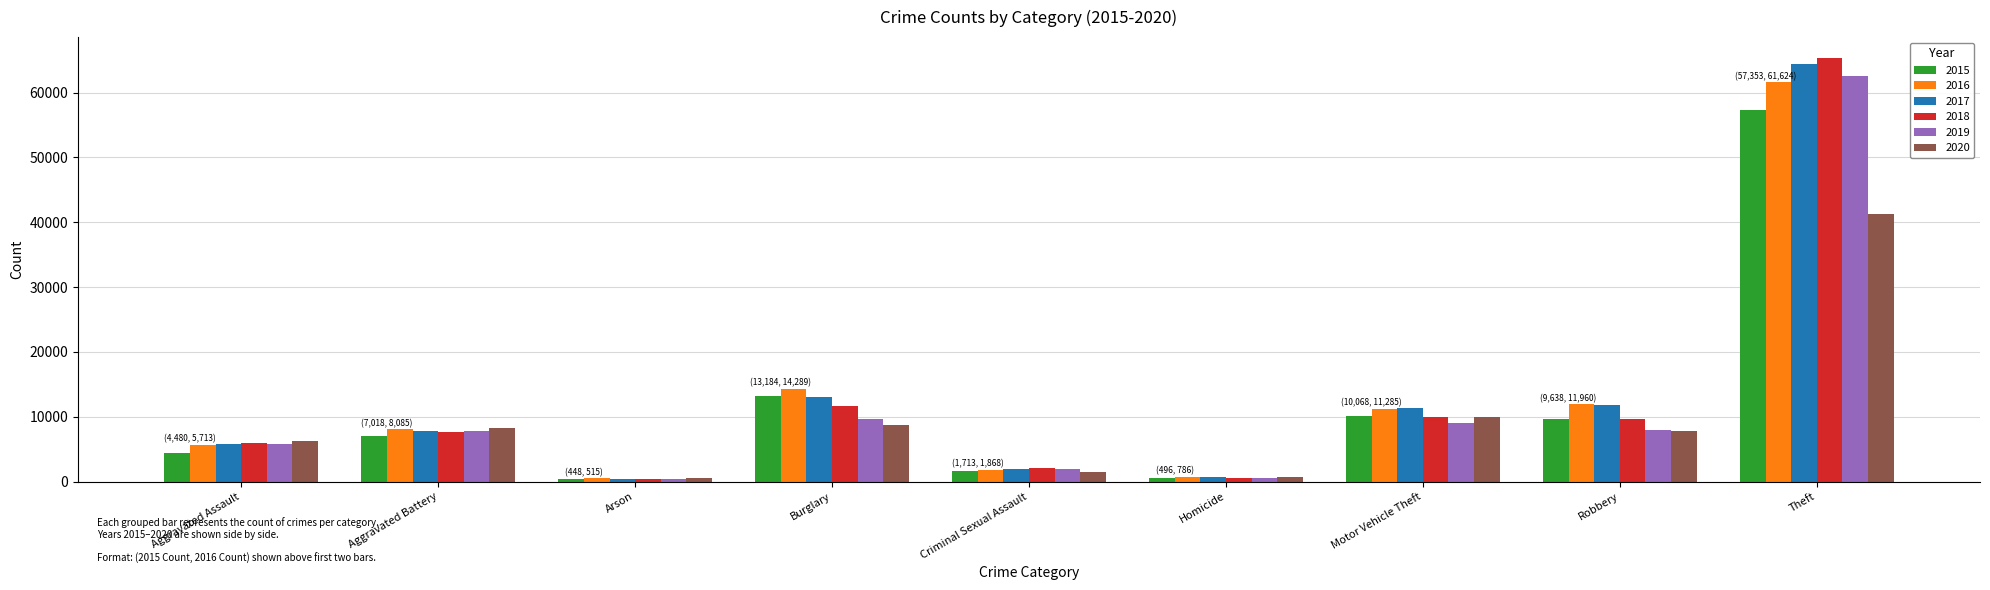

What is the sum of all 2019 values?

105616